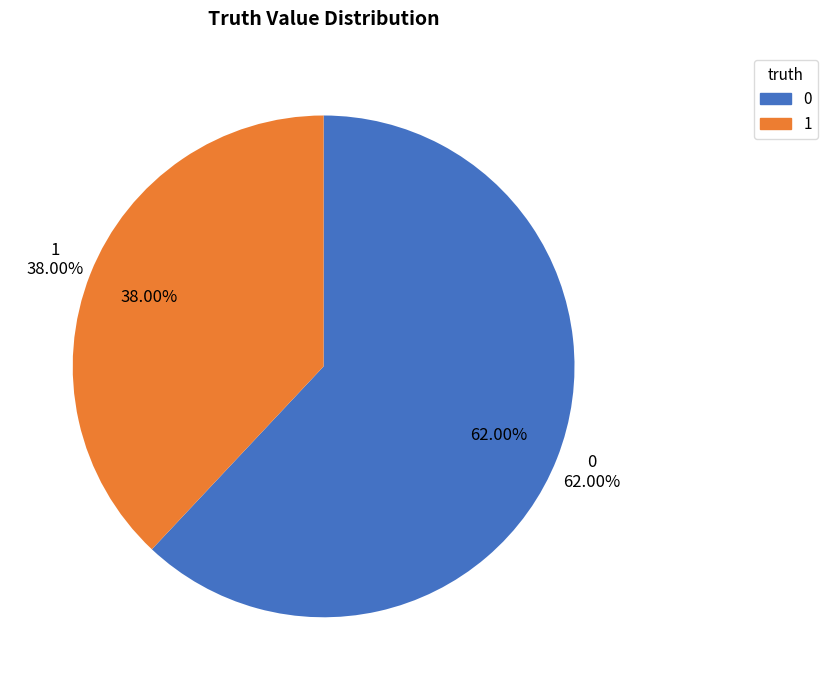

To the nearest percent, what is the average slice percentage?

50%